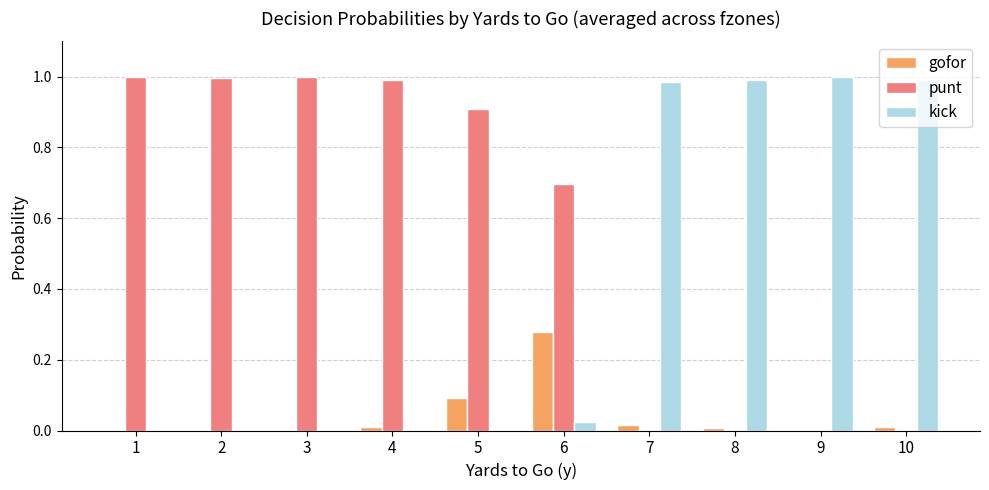

What are all the series names shown in the legend?

gofor, punt, kick